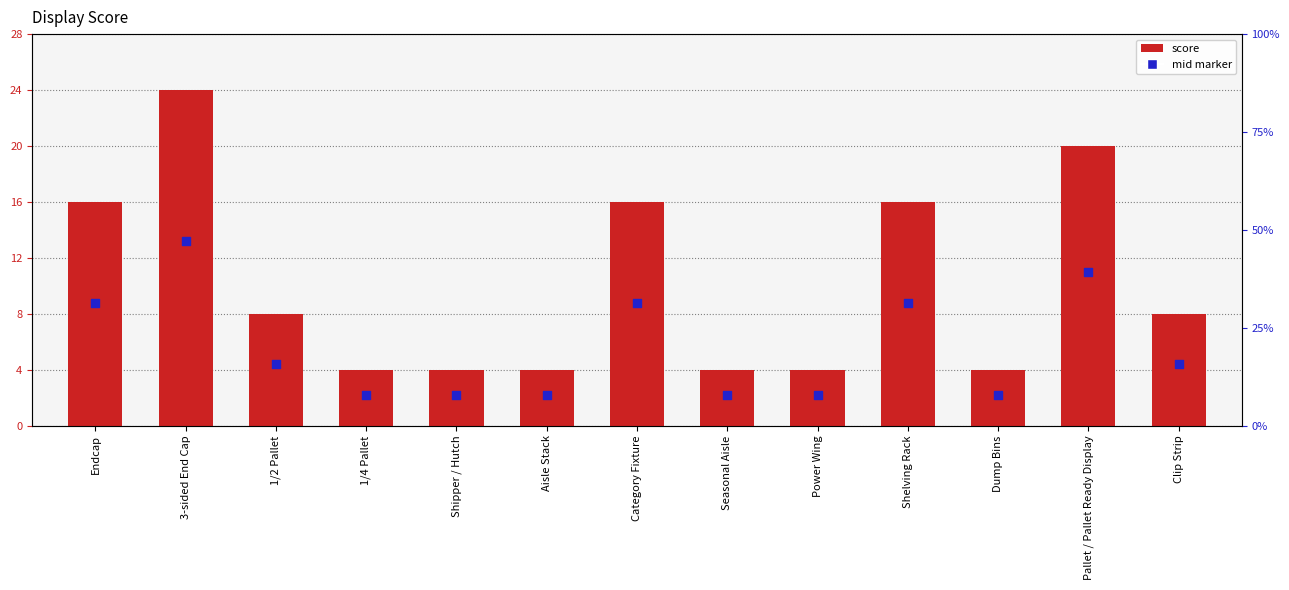

What is the total value across all series at 1/2 Pallet?

12.4